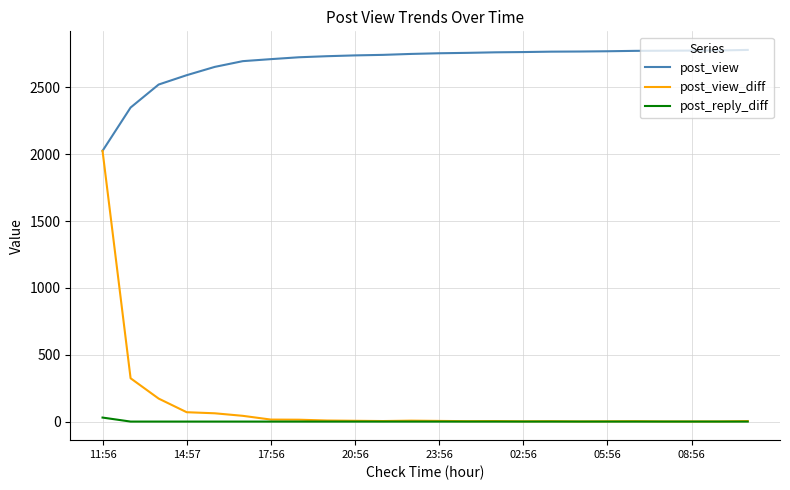

What is the difference between the maximum and minimum values in the post_reply_diff series?

30